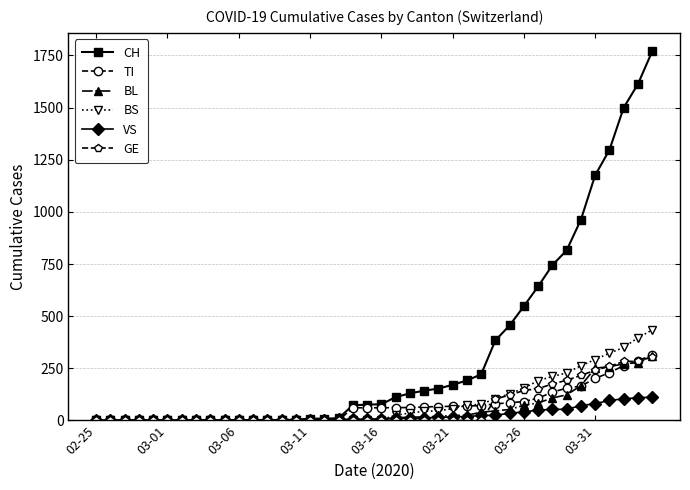

What is the greatest value displayed?

1770